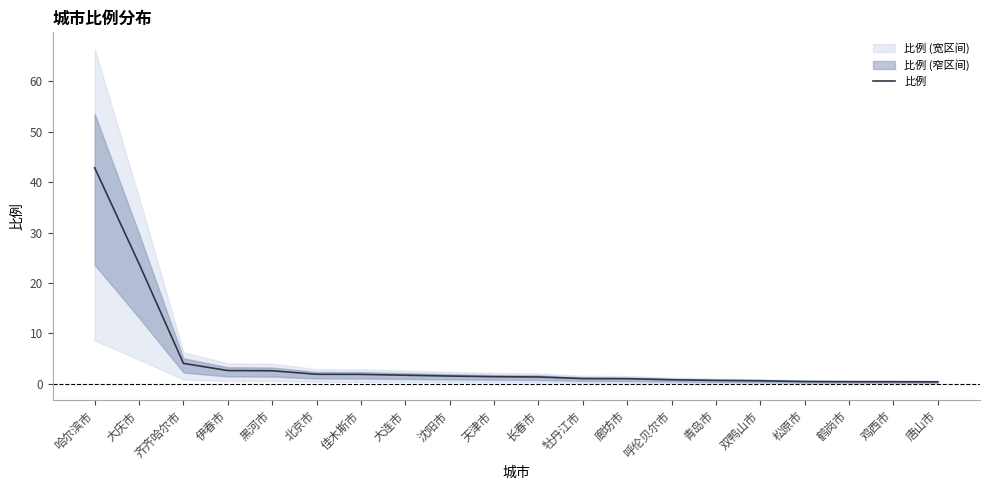

At which label is the value closest to 21?

大庆市